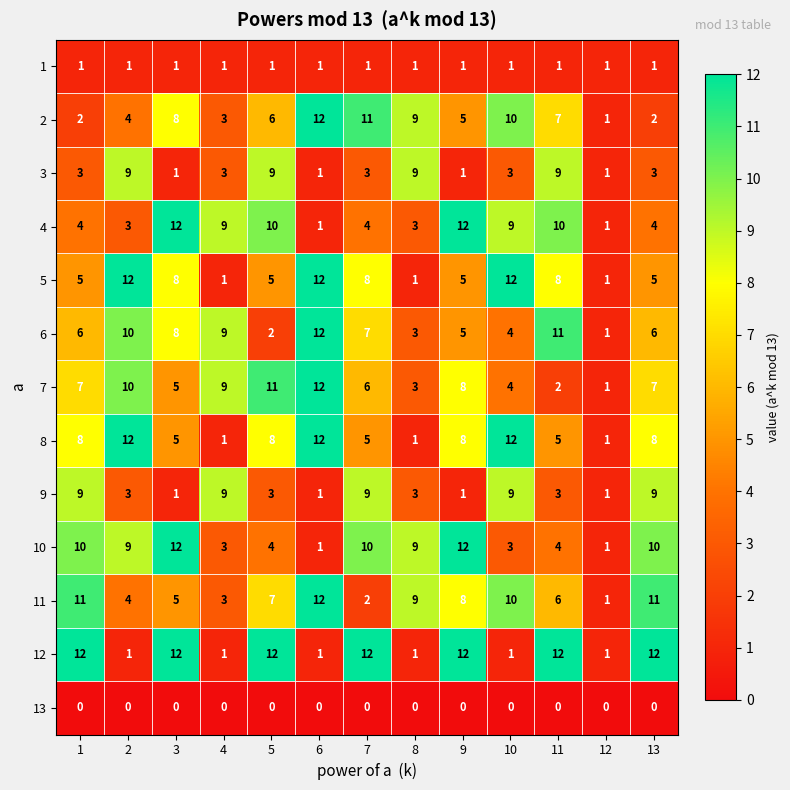

At 13, list the series in order from largest to smallest.

12, 11, 10, 9, 8, 7, 6, 5, 4, 3, 2, 1, 13